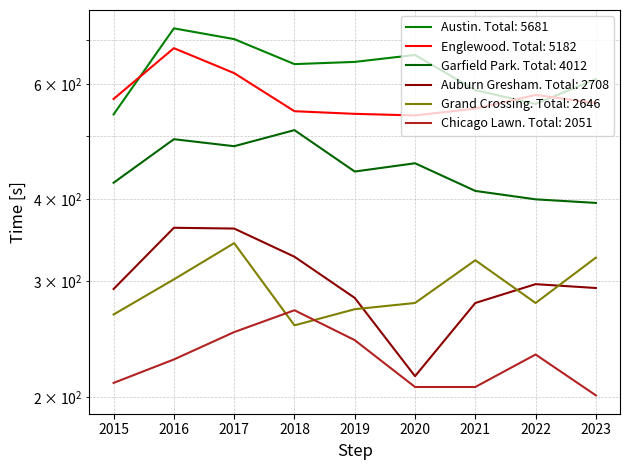

Is the value of Englewood at 2015 greater than the value of Grand Crossing at 2017?

Yes